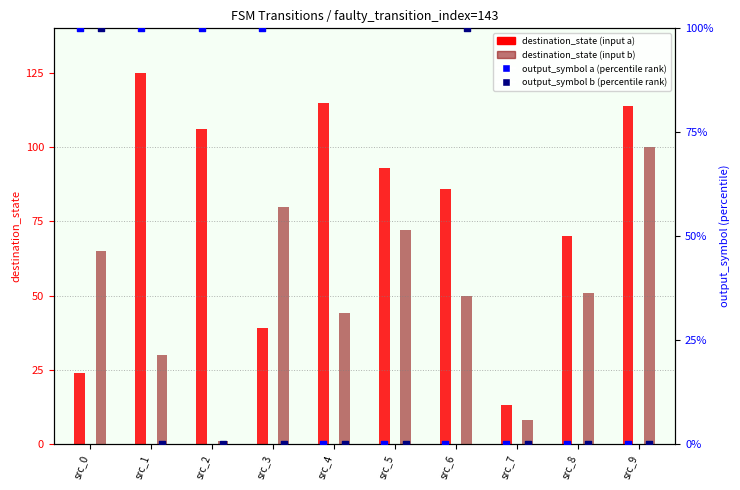

Which series has the largest total across all categories?

destination_state (input a)